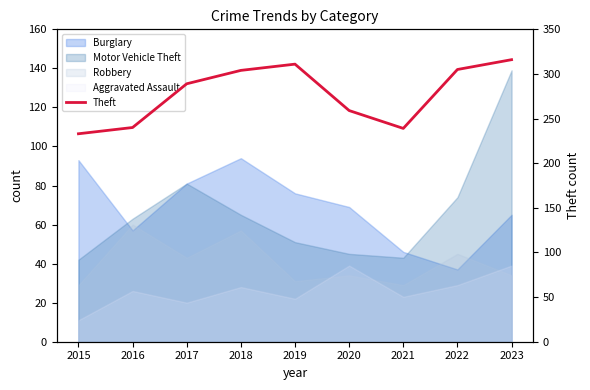

The chart shows a value of 311 at 2019. True or false?

True